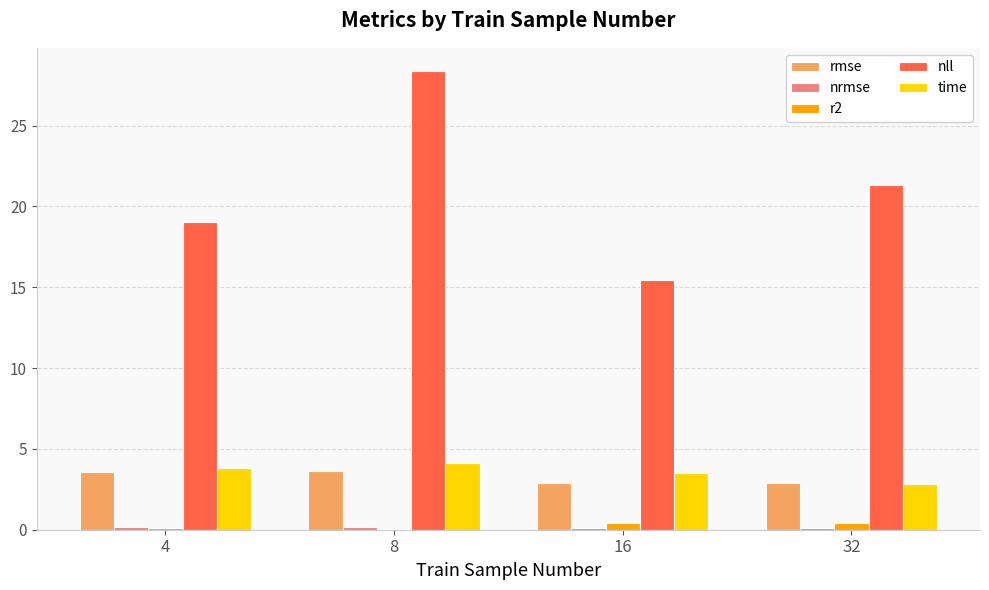

Which category has the highest value across all series?

8